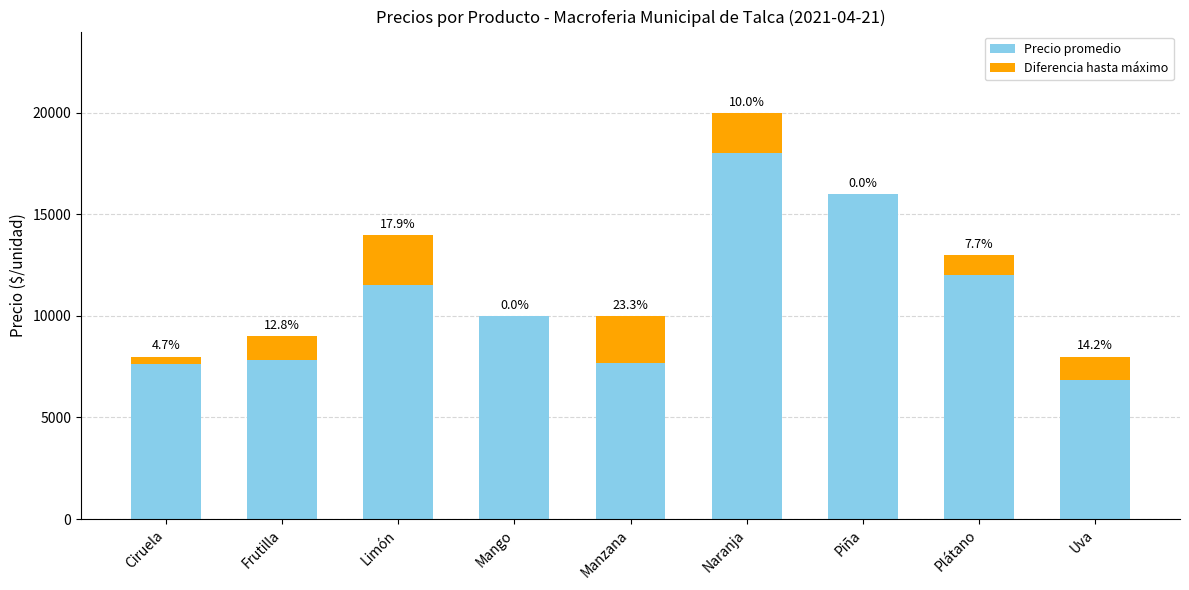

What position from the right is Naranja?

4